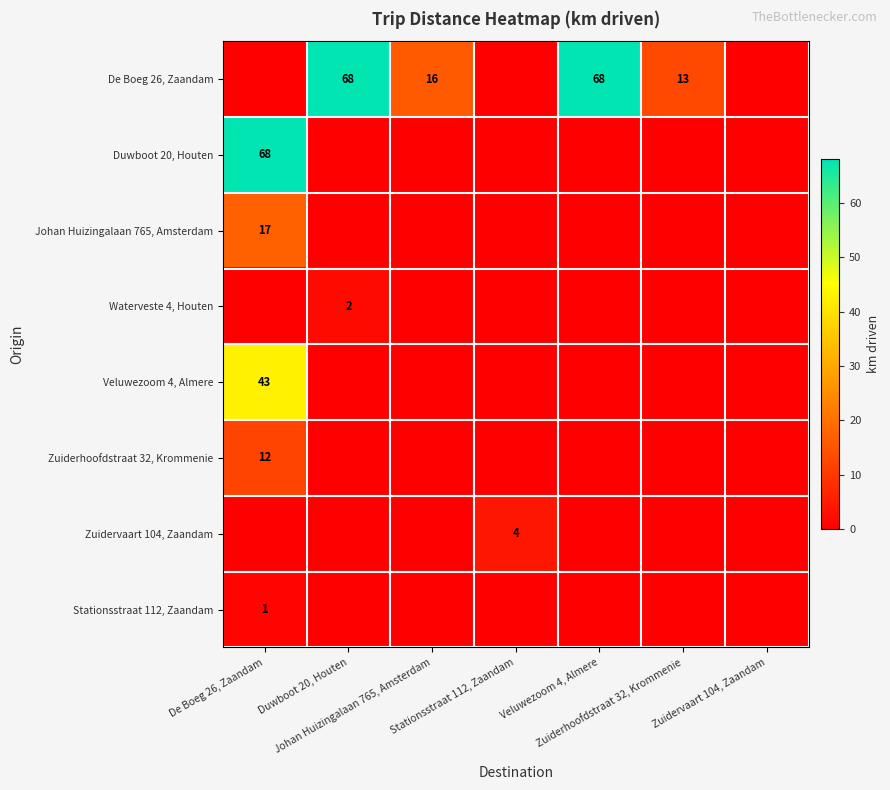

How many data points does each series have?

7